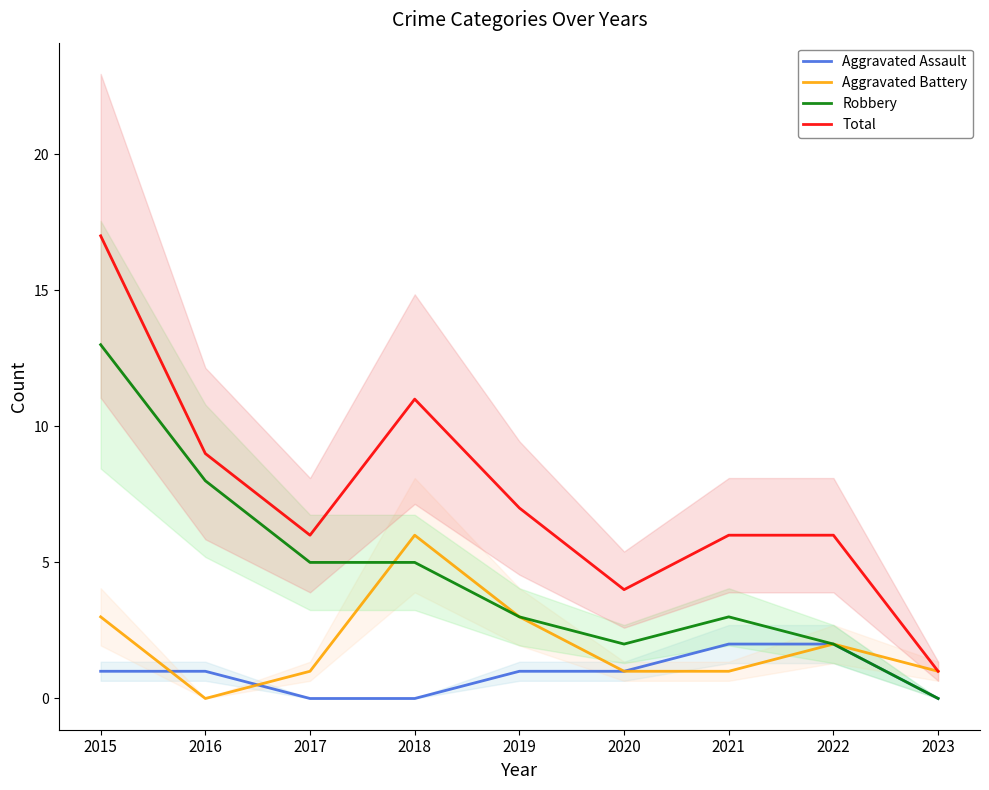

At which label does Total reach its minimum?

2023